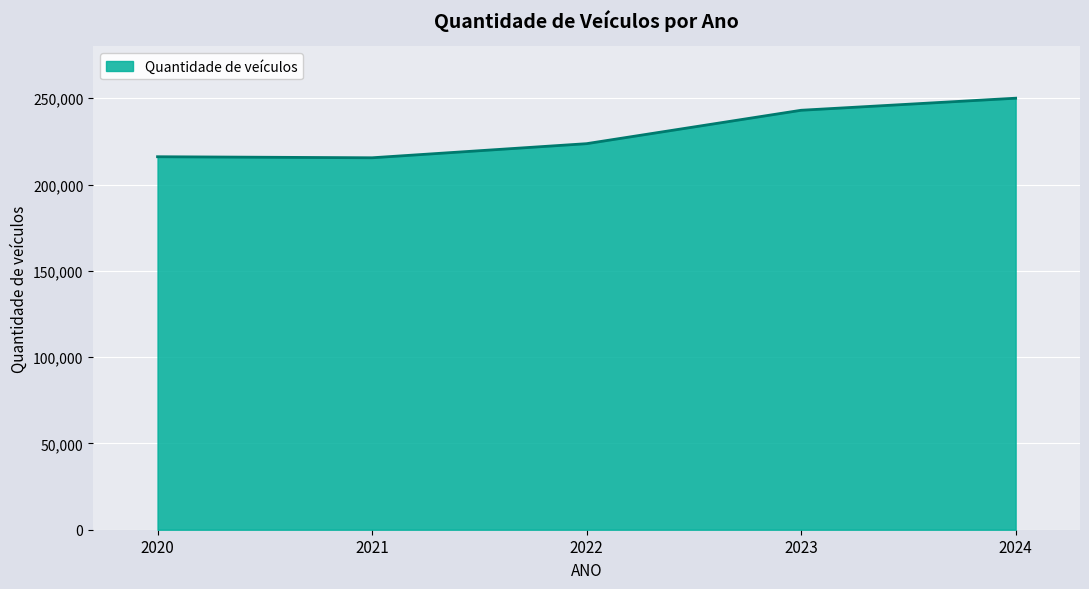

True or false: the data shows 216088 at 2020.

True